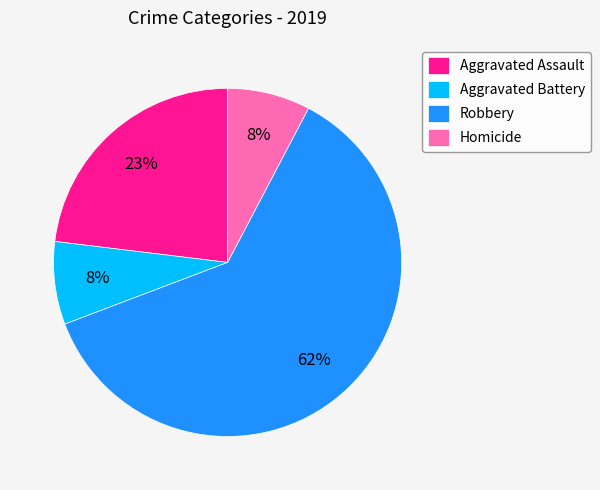

Which category has the biggest portion of the pie?

Robbery